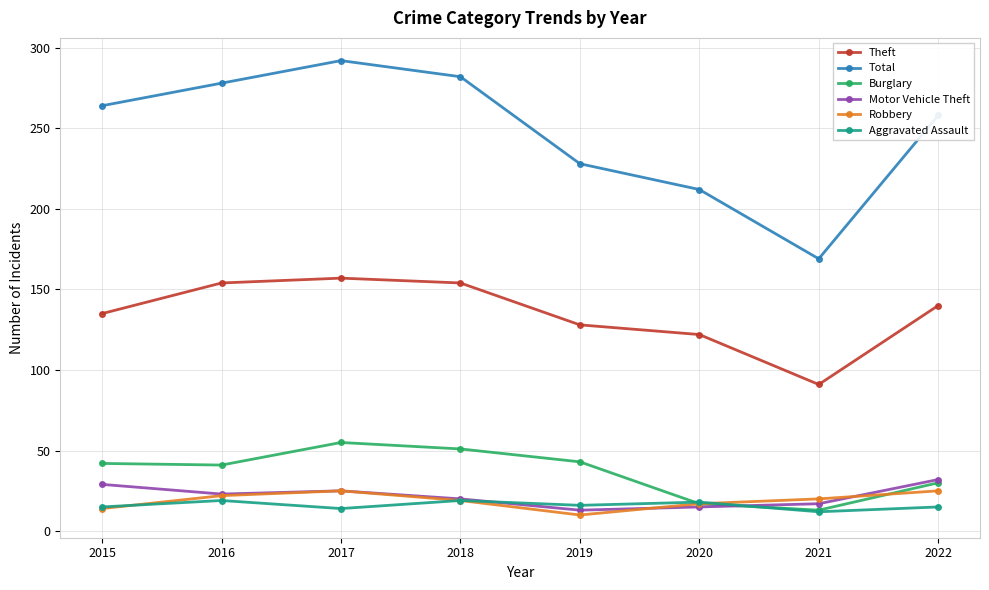

How many data points does each series have?

8